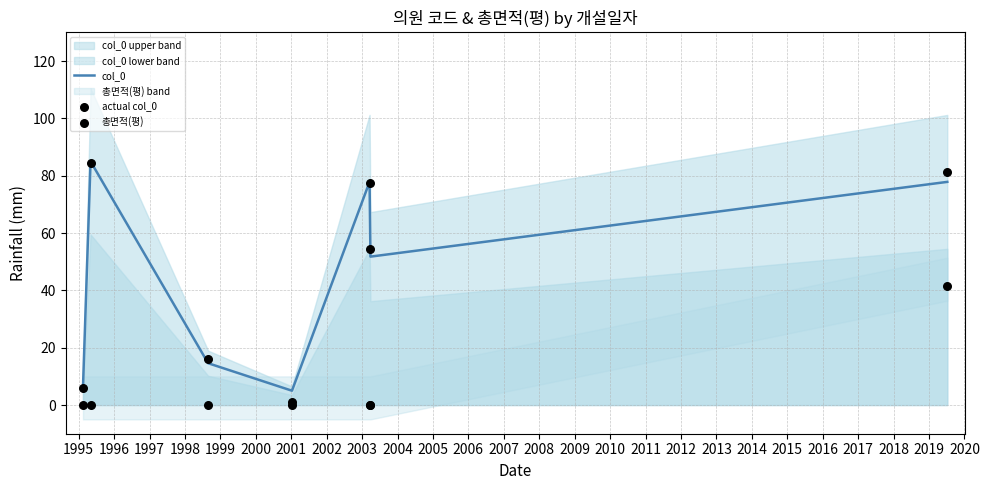

What are all the series names shown in the legend?

col_0, actual col_0, 총면적(평)